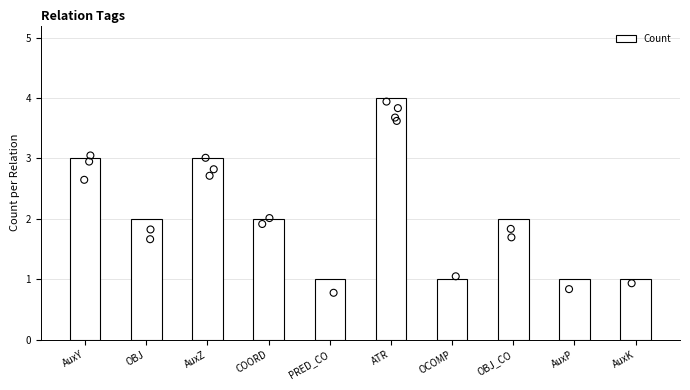

Approximately how many times larger is the value at PRED_CO compared to OBJ?

0.5